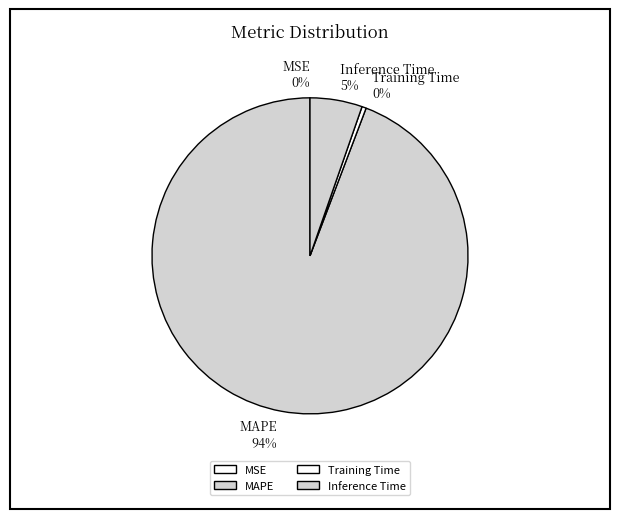

Which has a higher value, Training Time or MAPE?

MAPE